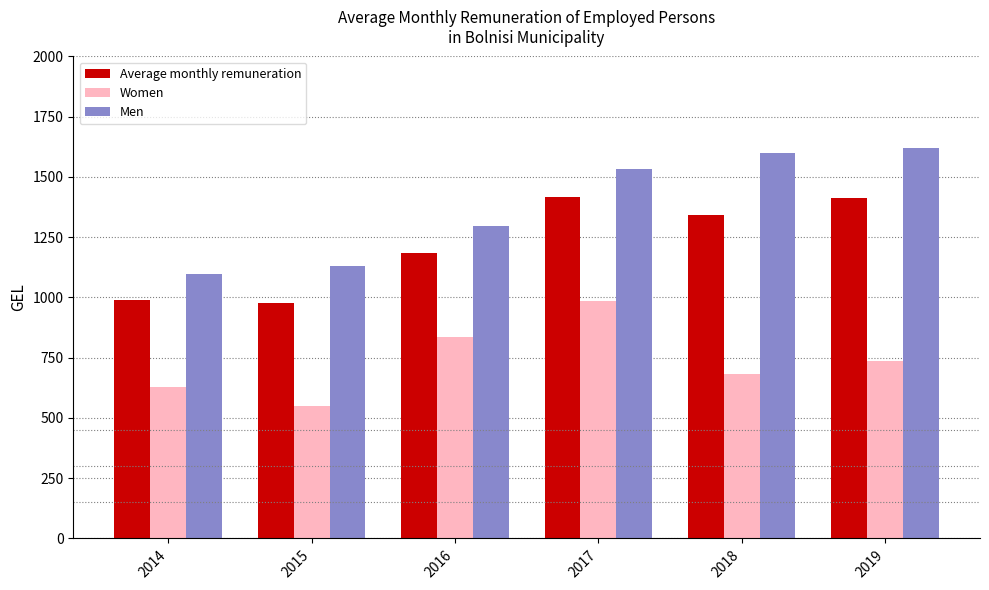

Is the value of Women at 2016 greater than the value of Men at 2015?

No